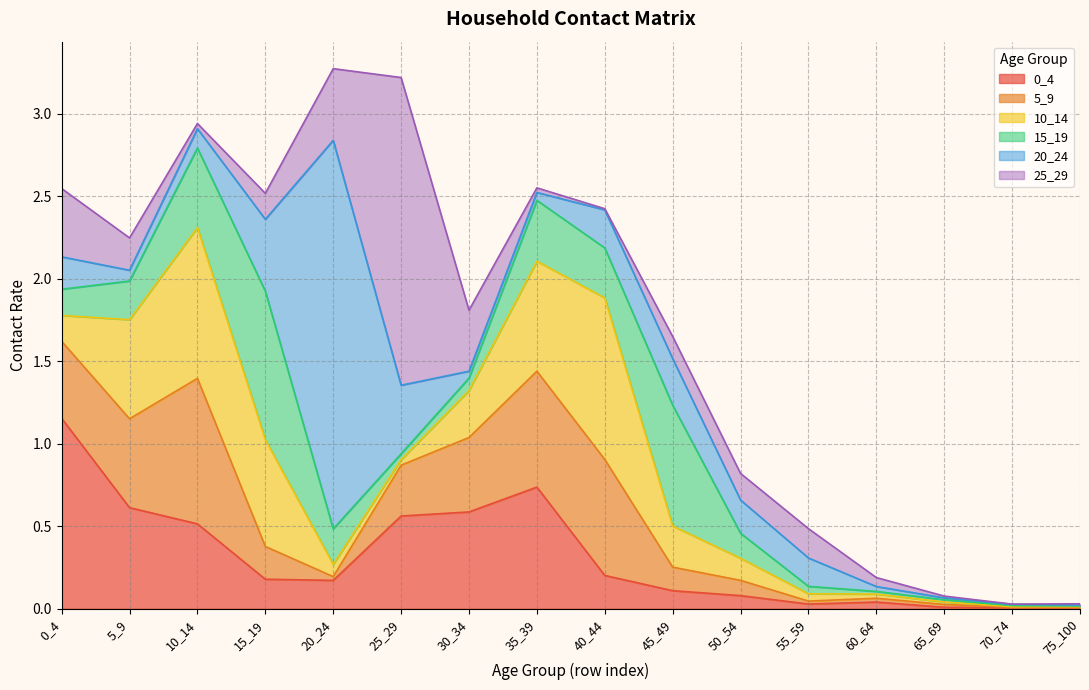

Reading left to right, what are all the values shown in this chart?

0_4: 1.2	0.6	0.5	0.2	0.2	0.6	0.6	0.7	0.2	0.1	0.1	0.0	0.0	0.0	0.0	0.0
5_9: 0.5	0.5	0.9	0.2	0.0	0.3	0.5	0.7	0.7	0.1	0.1	0.0	0.0	0.0	0.0	0.0
10_14: 0.2	0.6	0.9	0.6	0.1	0.0	0.3	0.7	1.0	0.2	0.1	0.0	0.0	0.0	0.0	0.0
15_19: 0.2	0.2	0.5	0.9	0.2	0.0	0.1	0.4	0.3	0.7	0.2	0.0	0.0	0.0	0.0	0.0
20_24: 0.2	0.1	0.1	0.4	2.4	0.4	0.0	0.0	0.2	0.3	0.2	0.2	0.0	0.0	0.0	0.0
25_29: 0.4	0.2	0.0	0.2	0.4	1.9	0.4	0.0	0.0	0.1	0.2	0.2	0.1	0.0	0.0	0.0